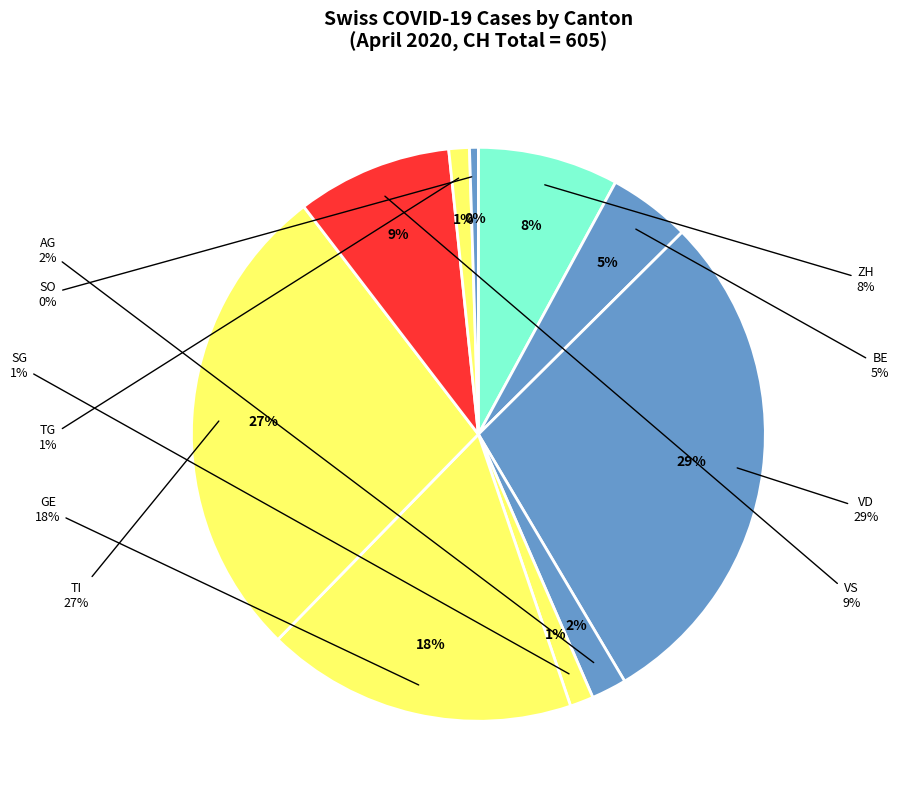

What is the ratio of the value at AG to the value at BE?

0.4